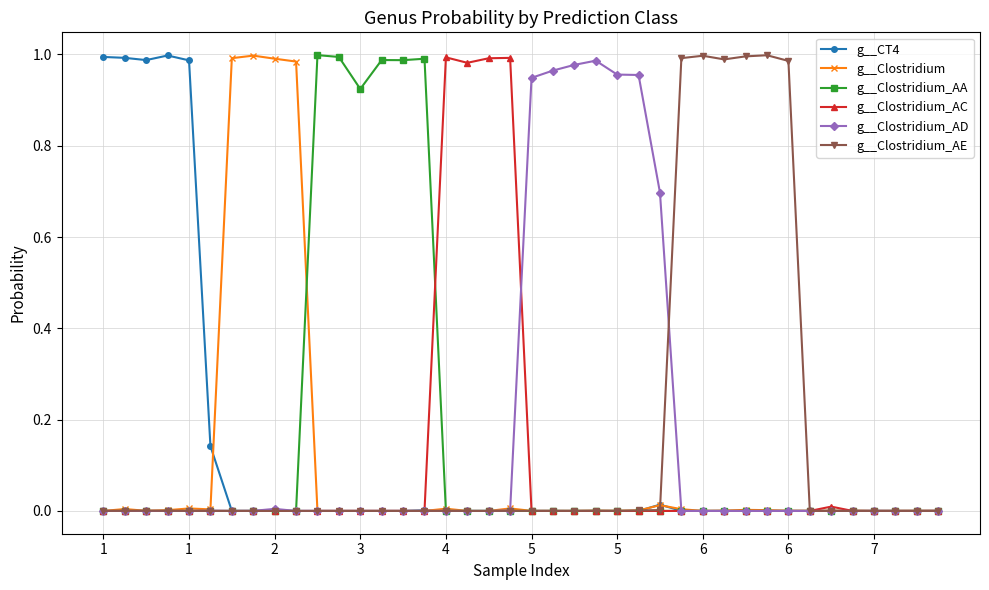

True or false: g__Clostridium_AA has more than 0 interior local peaks.

True